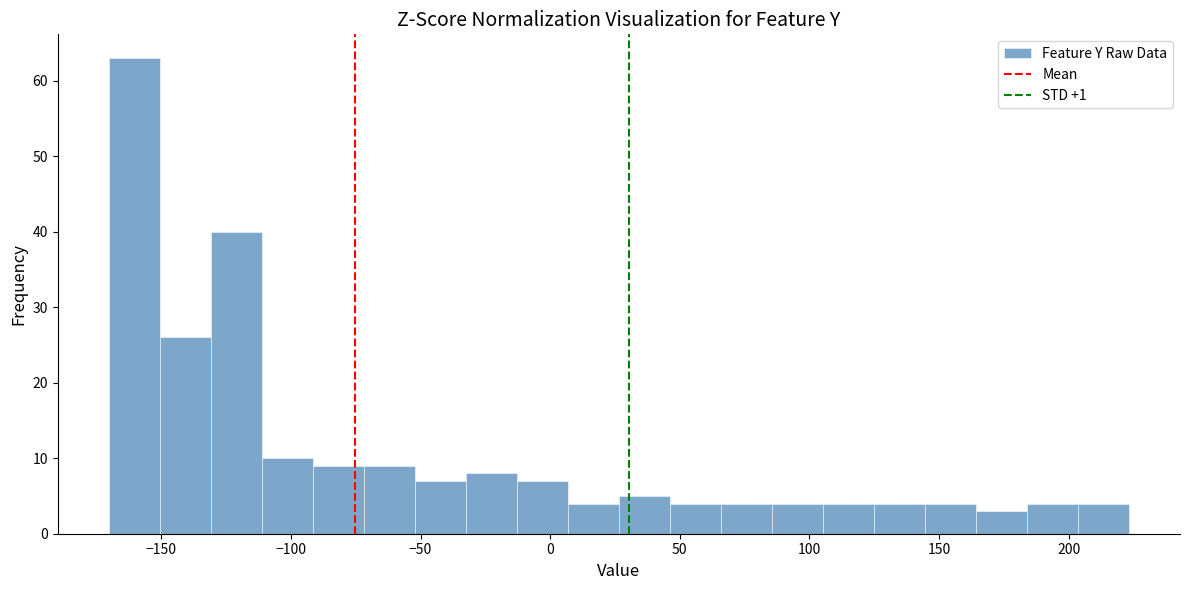

Around what value on the x-axis is the tallest bar? Give the approximate position of its centre, as read against the axis.

-160